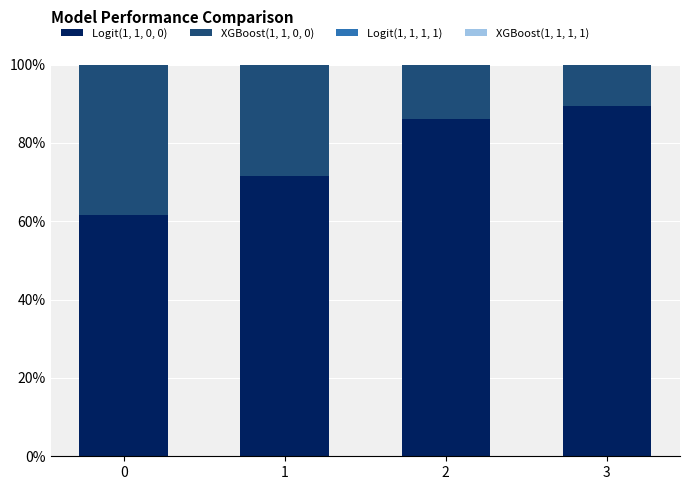

Where is Logit(1, 1, 1, 1) nearest to the value 0?

1